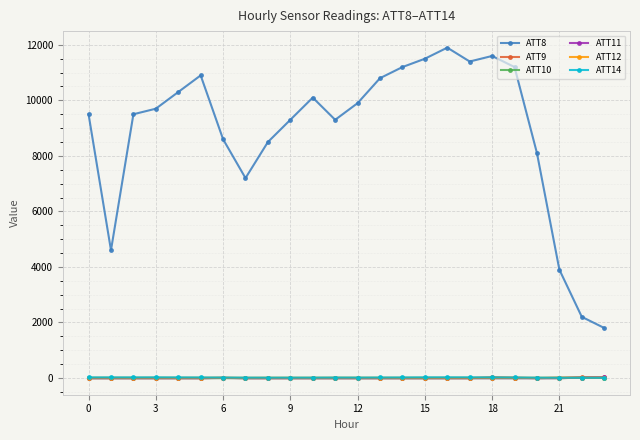

What is the maximum value shown in the chart?

11900.0